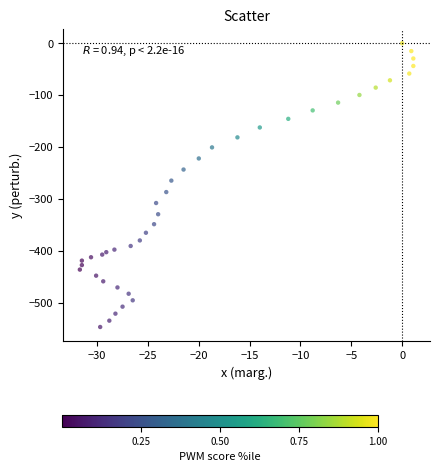

What is the range of Y values (max minus min)?

546.8